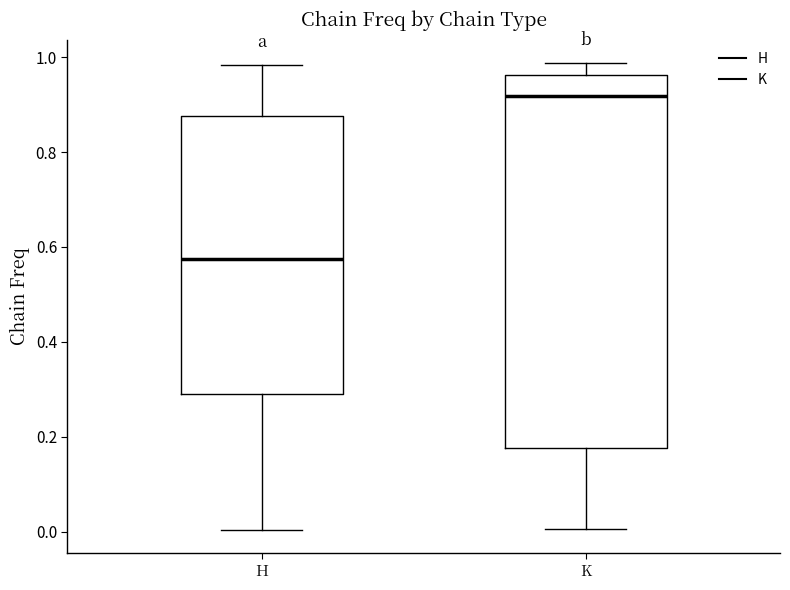

Which box's median line is the lowest?

H